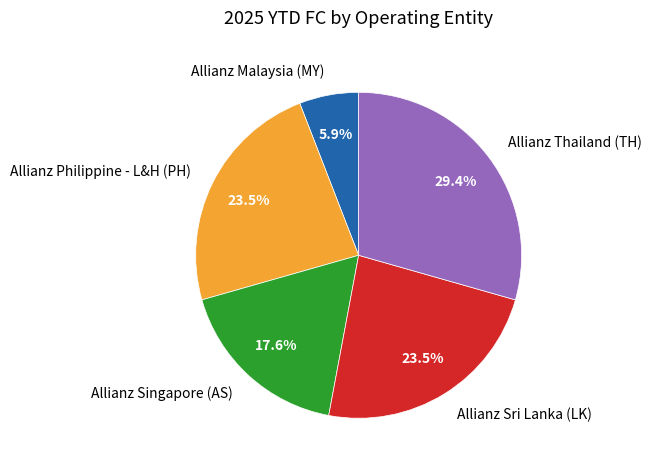

Is there a majority slice in this chart?

No